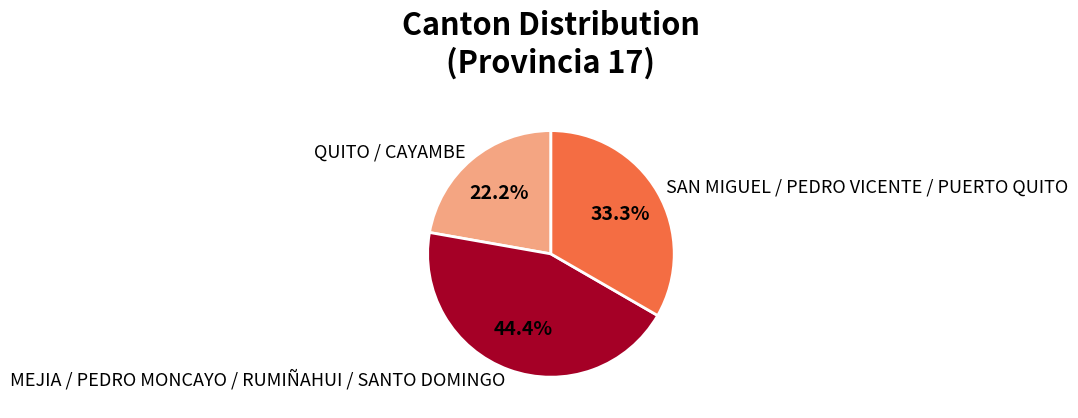

What is the ratio of the value at QUITO / CAYAMBE to the value at SAN MIGUEL / PEDRO VICENTE / PUERTO QUITO?

0.7